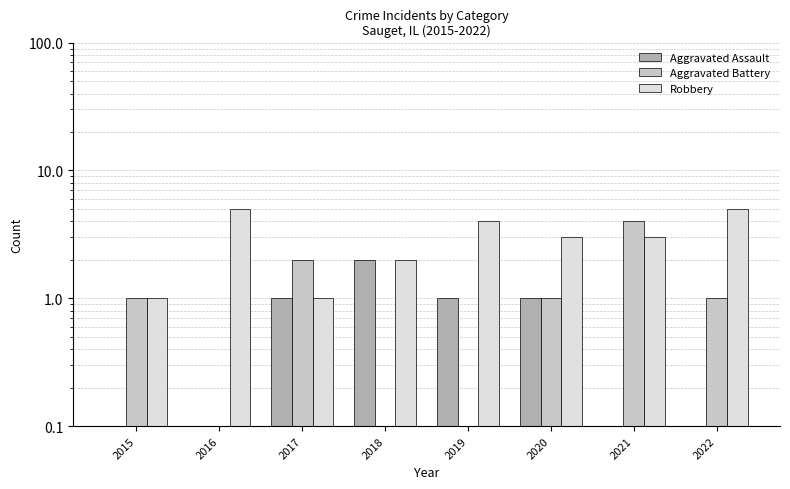

What is the difference between the second highest and second lowest values in the Aggravated Battery series?

2